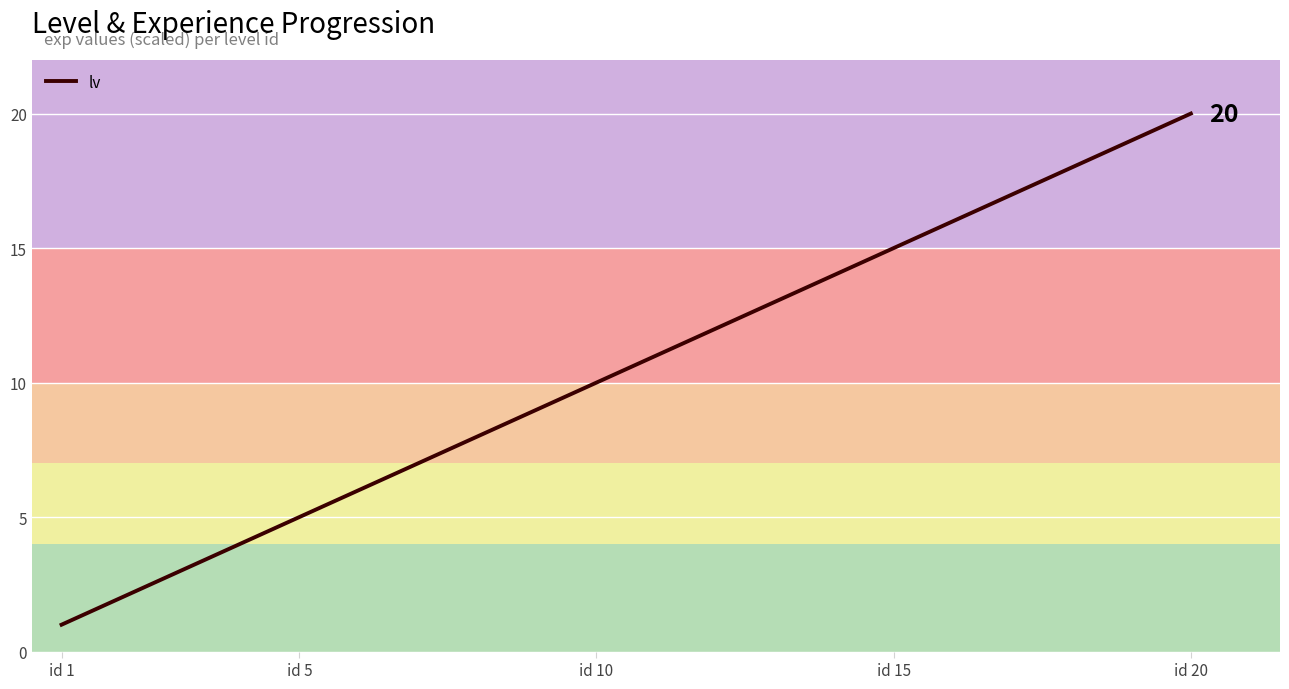

What is the difference between the maximum and minimum values?

19